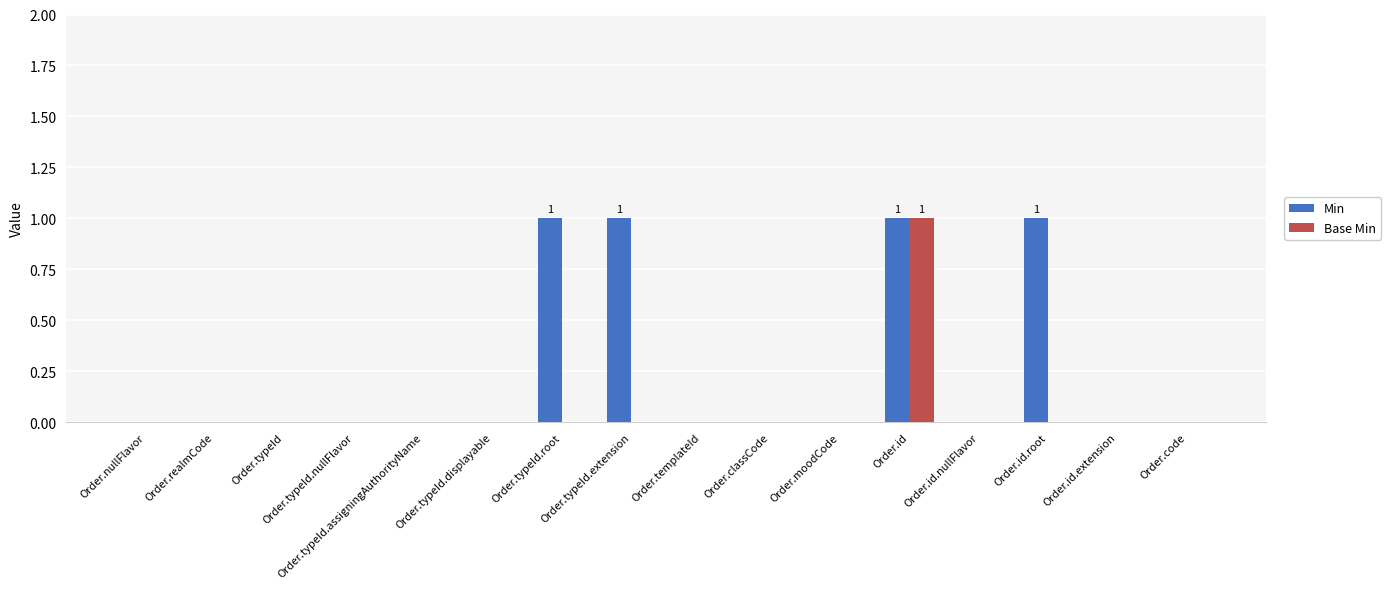

The Base Min series shows 0 at Order.id.extension. True or false?

False